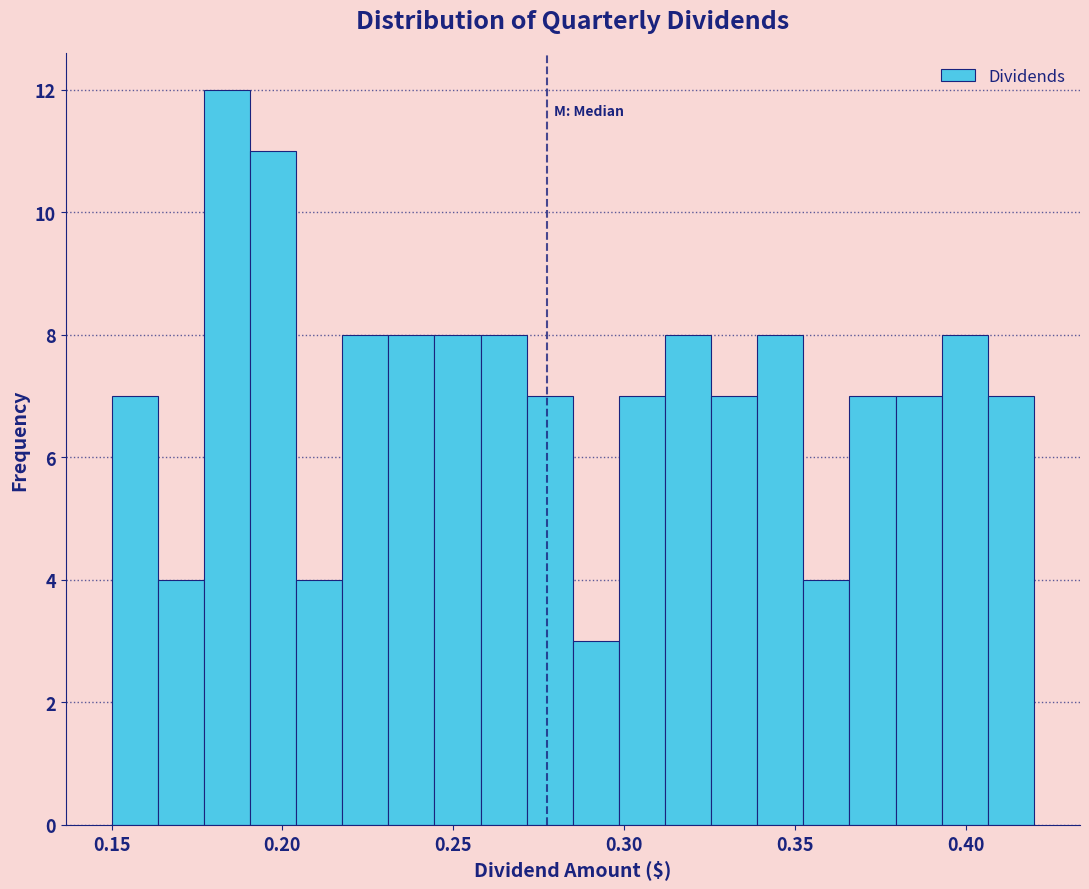

Read against the x-axis, roughly where is the centre of the tallest bar?

0.185